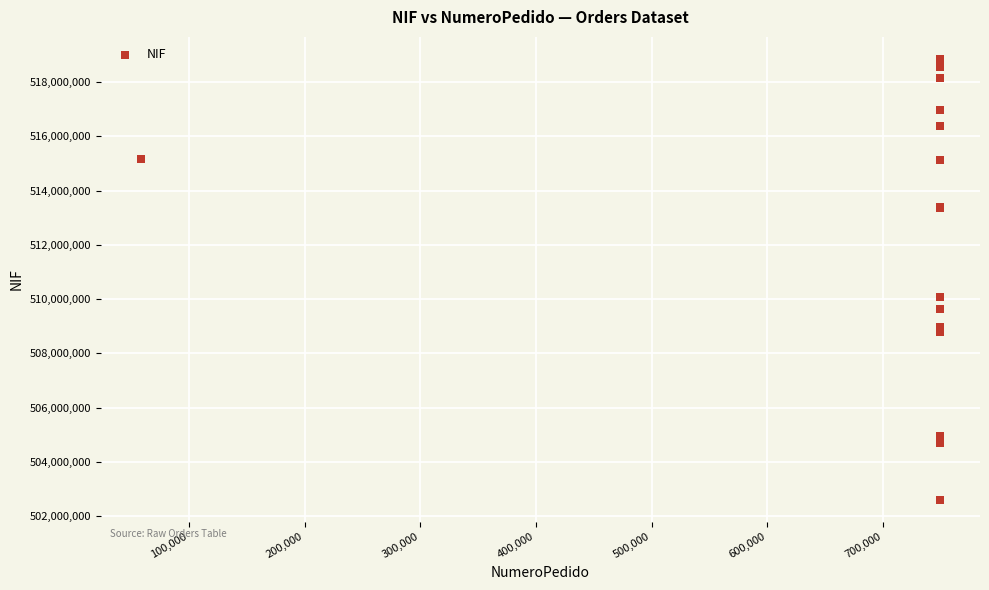

What Y value in the scatter plot is closest to 510727376?

510064728